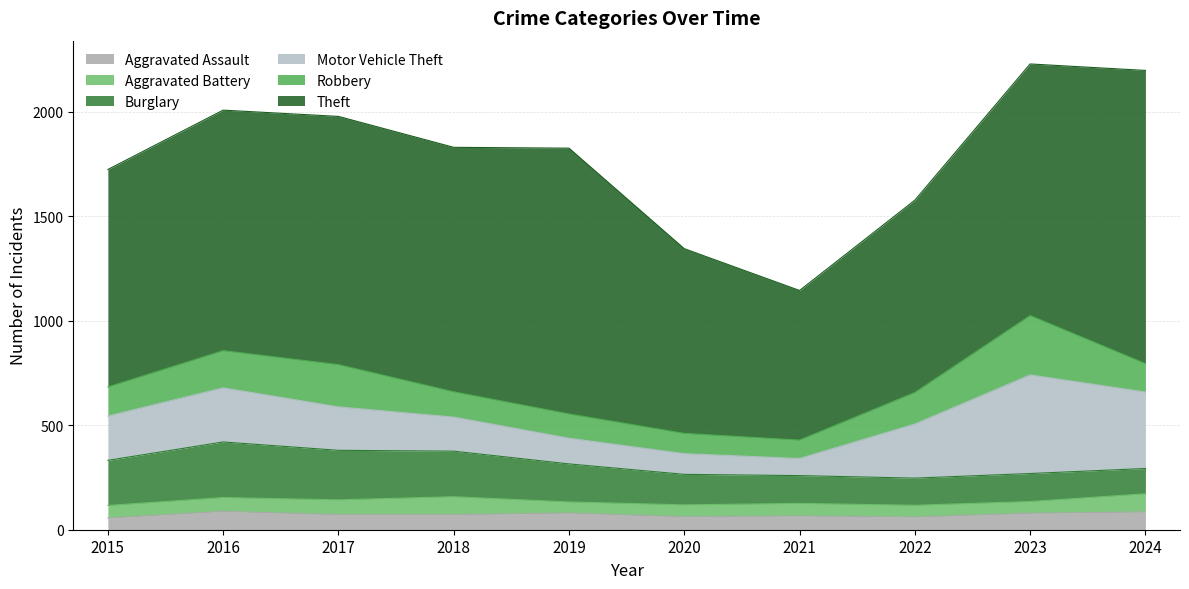

Which series has the largest total across all categories?

Theft